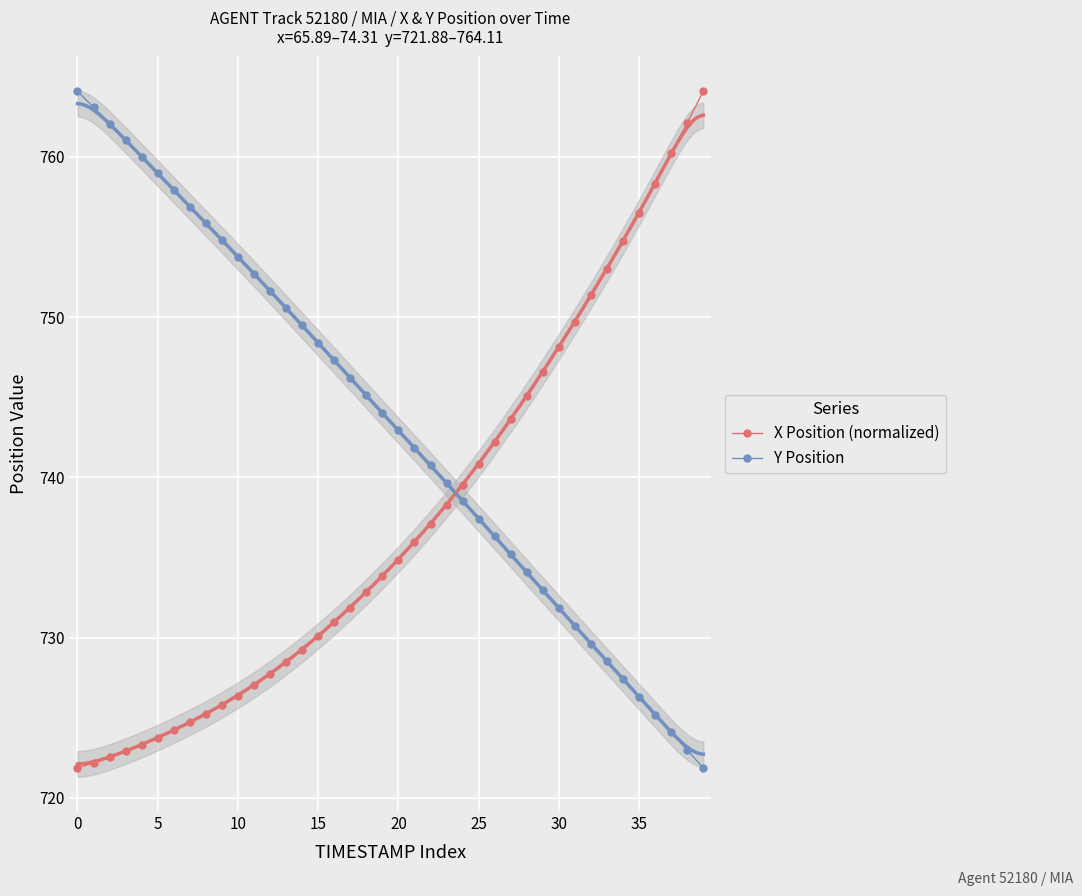

The X Position (normalized) series shows 740.8 at 25. True or false?

True